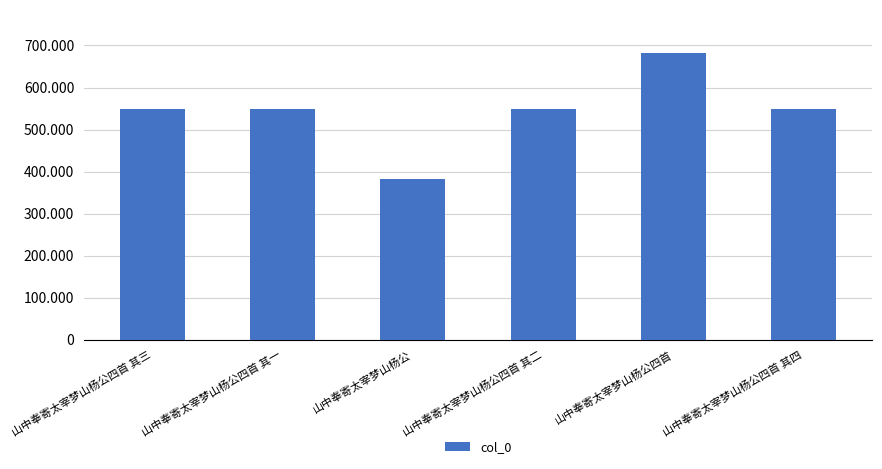

Reading left to right, extract all data points from this chart.

548069	548067	382727	548068	682243	548070